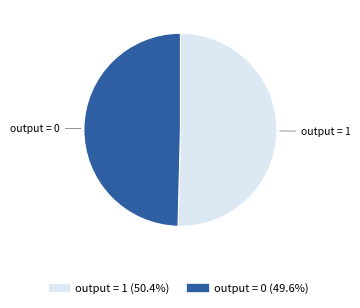

Between output = 0 and output = 1, which is larger?

output = 1